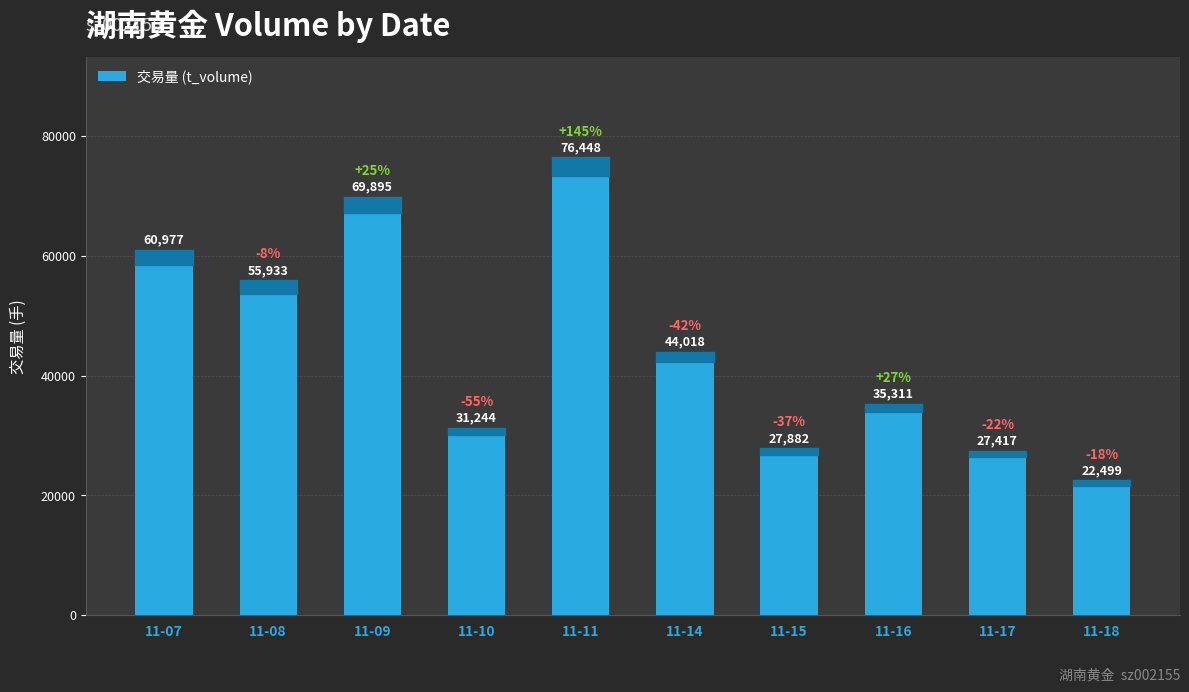

Rank the categories by value from lowest to highest.

11-18, 11-17, 11-15, 11-10, 11-16, 11-14, 11-08, 11-07, 11-09, 11-11